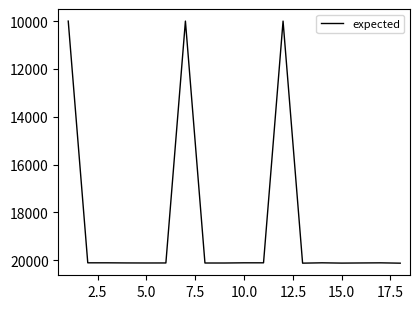

What is the difference between the maximum and minimum values?

10117